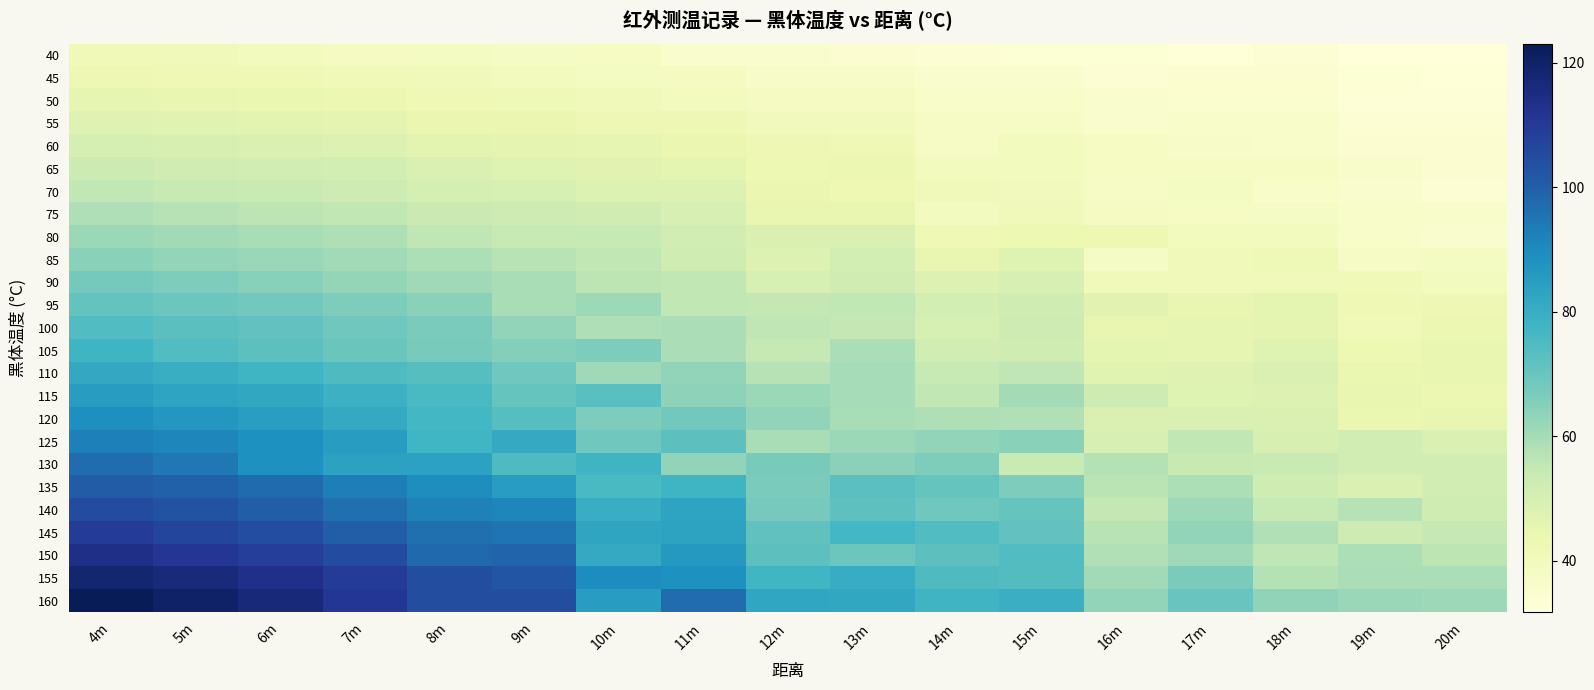

What is the spread (max minus min) of values at 12m?

46.5